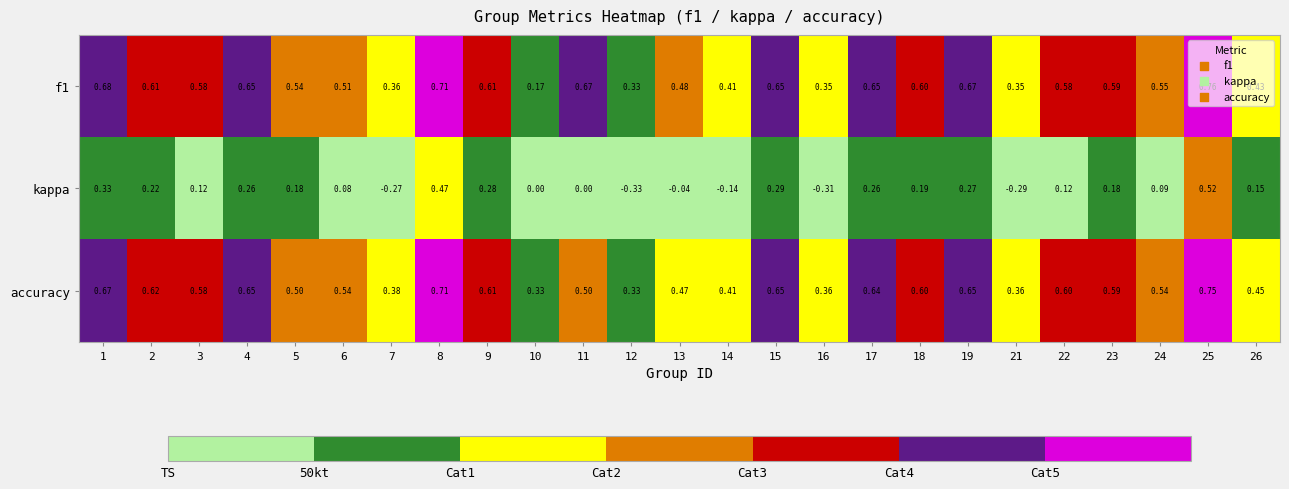

Is the value of kappa at 4 greater than the value of accuracy at 3?

No